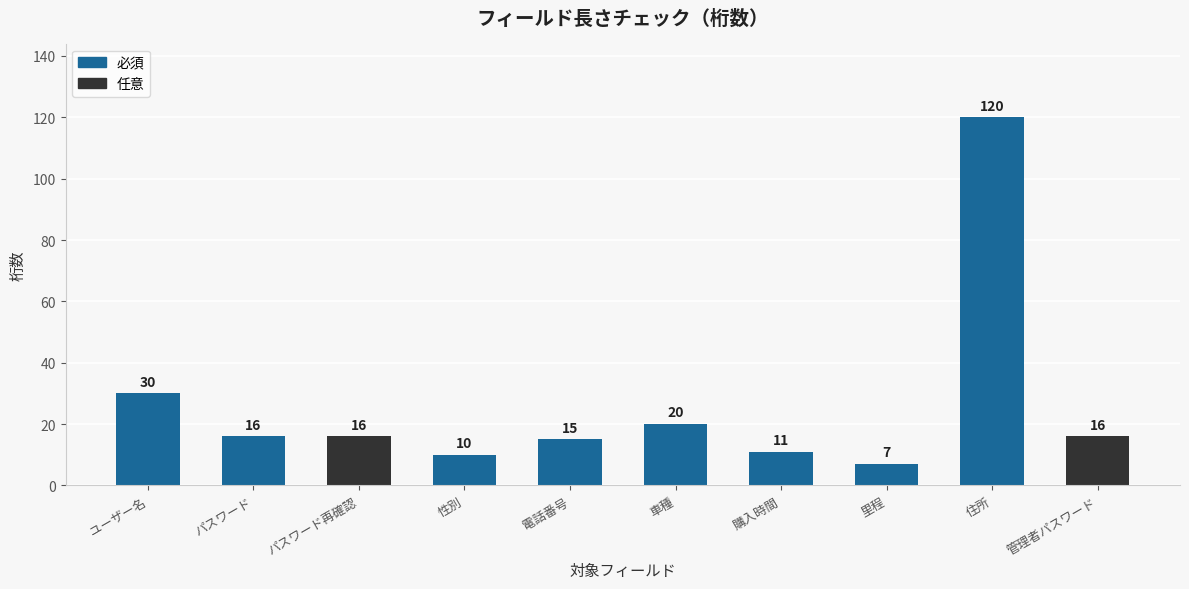

Does the chart contain any negative values?

No